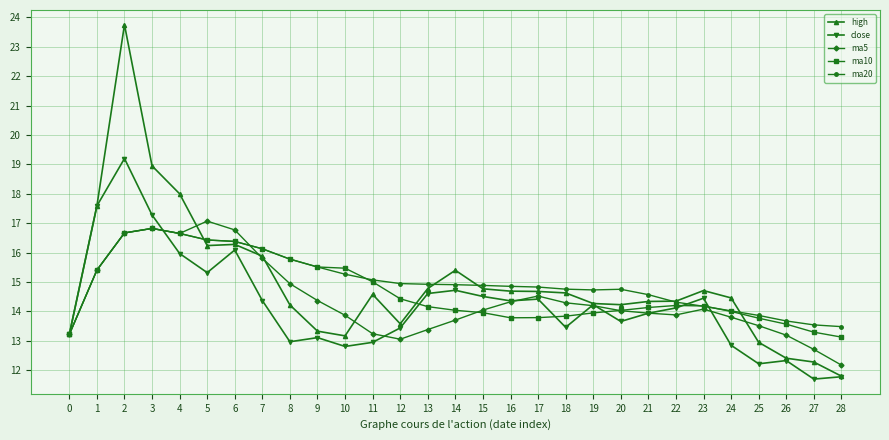

The value of ma10 at 23 is 14.2. True or false?

True